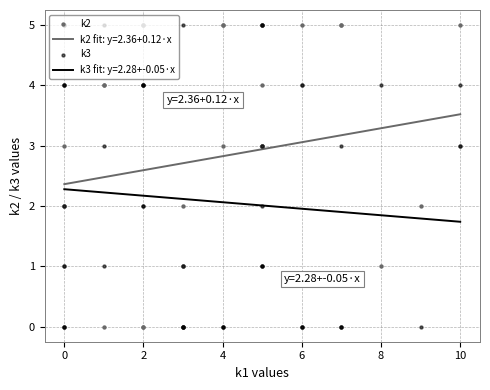

Which series has the widest spread of Y values?

k2